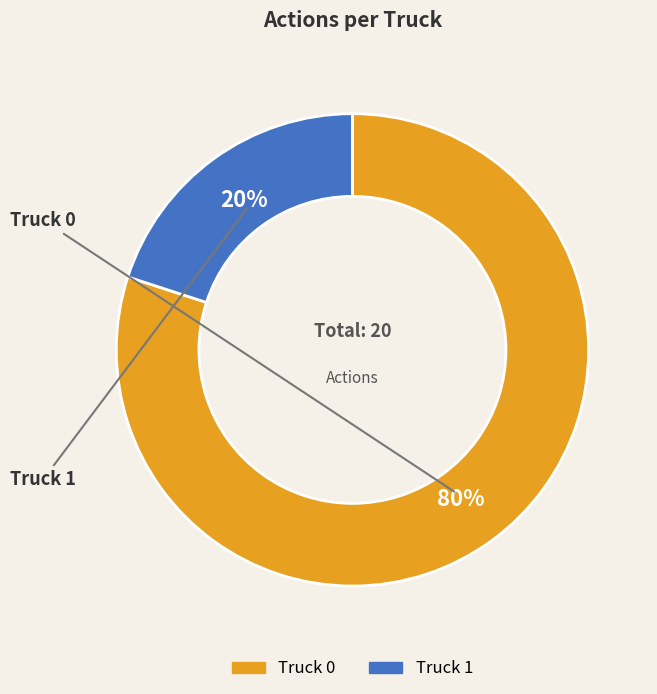

What is the ratio of the value at Truck 0 to the value at Truck 1?

4.0